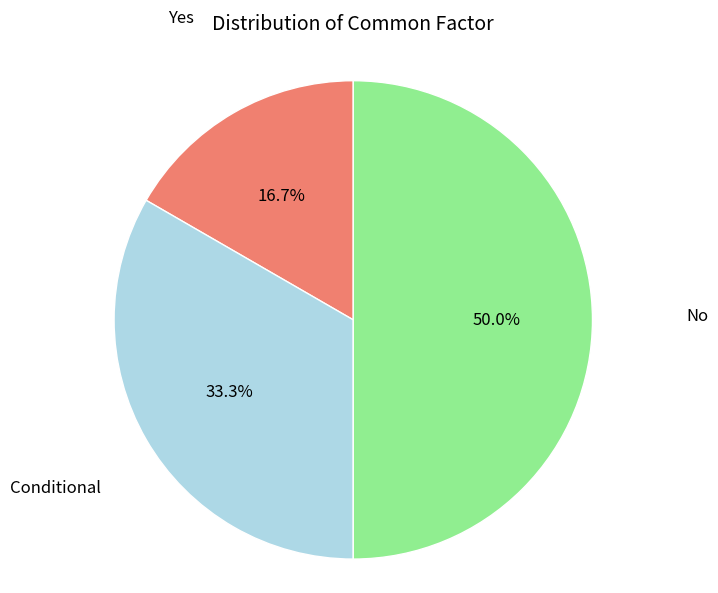

Which slice is the smallest?

Yes